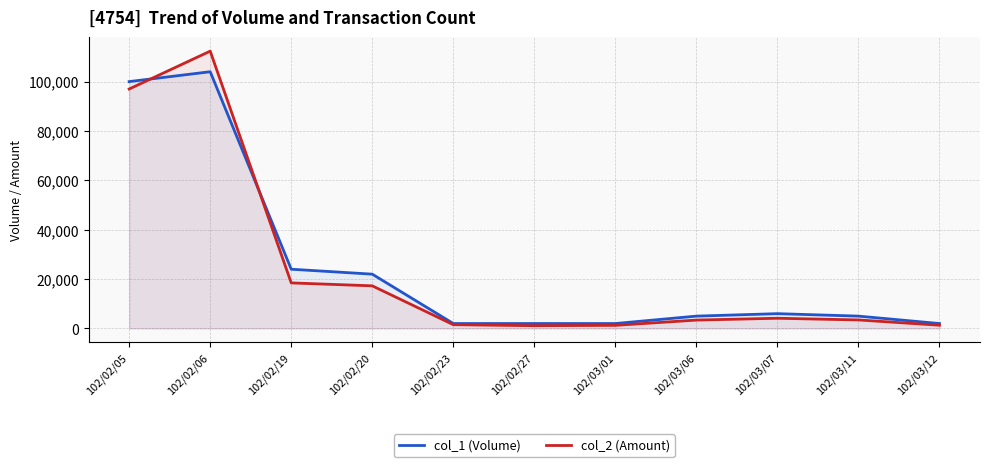

The col_1 (Volume) series shows 9441 at 102/03/07. True or false?

False